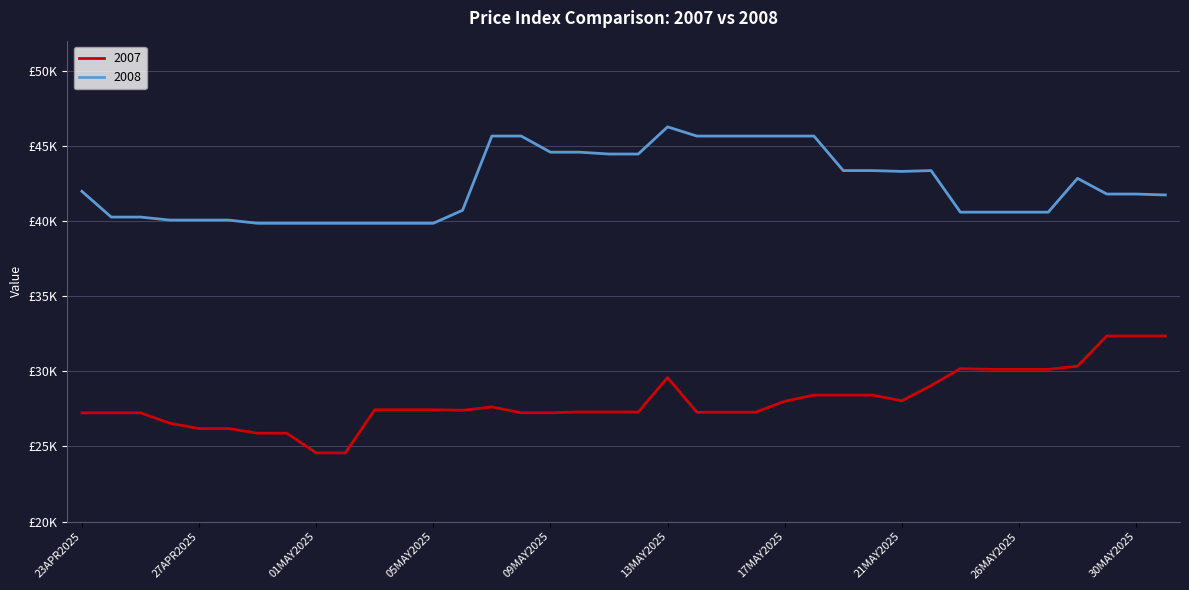

At which category is the sum across all series the highest?

13MAY2025